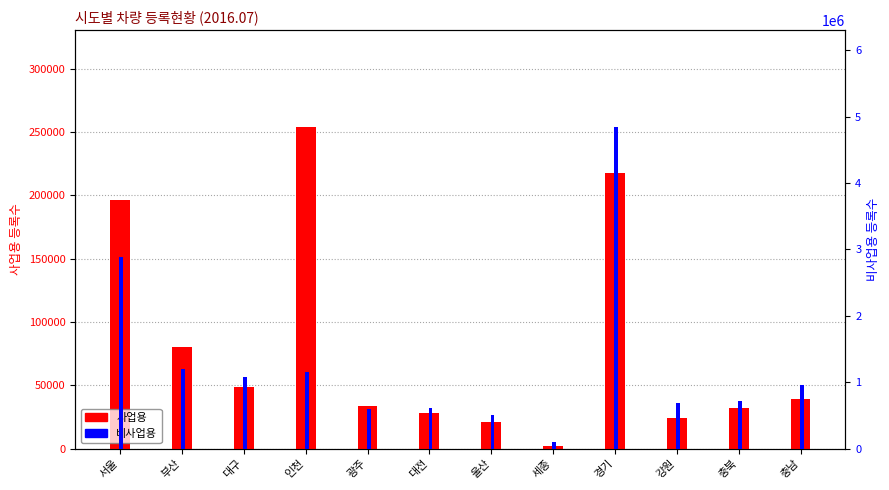

Reading right to left, what are all the values shown in this chart?

사업용: 충남=39010	충북=32321	강원=24388	경기=217979	세종=2298	울산=21441	대전=27887	광주=33351	인천=254124	대구=48696	부산=80596	서울=196083
비사업용: 충남=960490	충북=718160	강원=688690	경기=4846895	세종=102173	울산=514256	대전=615411	광주=594898	인천=1150474	대구=1073232	부산=1205062	서울=2883845